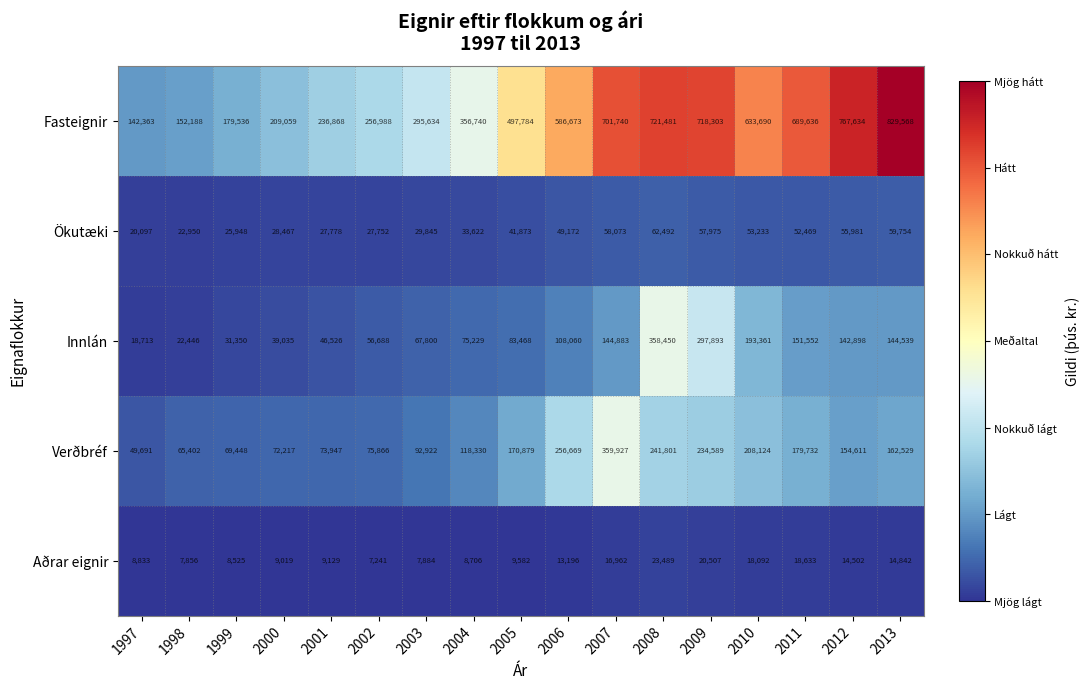

What is the difference between the Innlán values at 2013 and 2007?

344